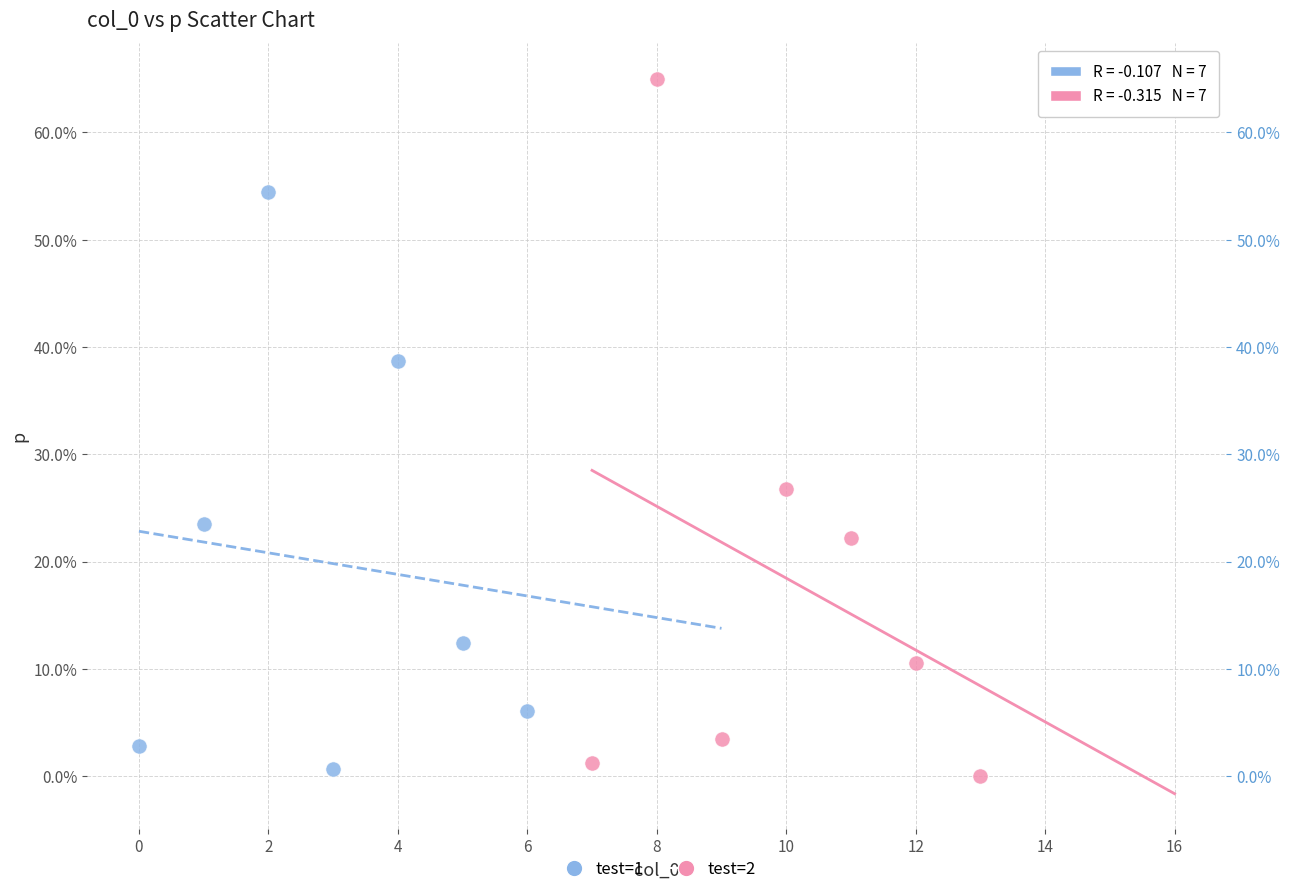

Which series reaches the minimum Y coordinate?

test=2